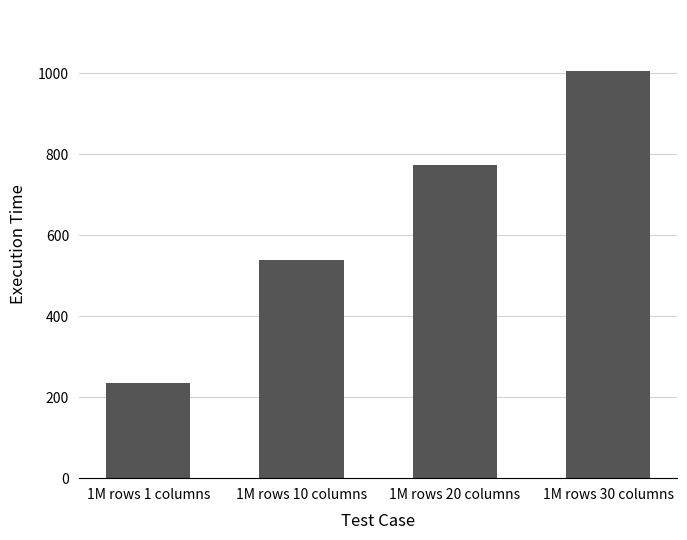

What is the change in value from 1M rows 1 columns to 1M rows 10 columns?

+303.7